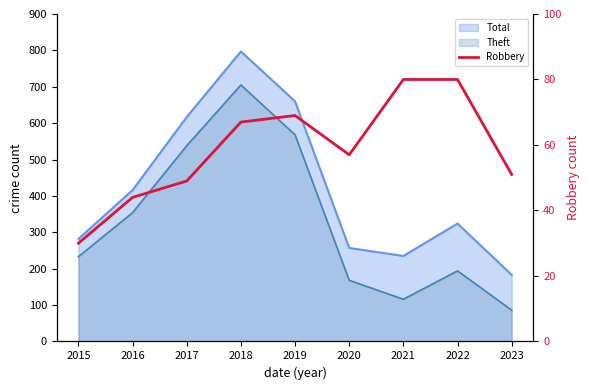

Approximately how many times larger is the value at 2015 compared to 2016?

0.7